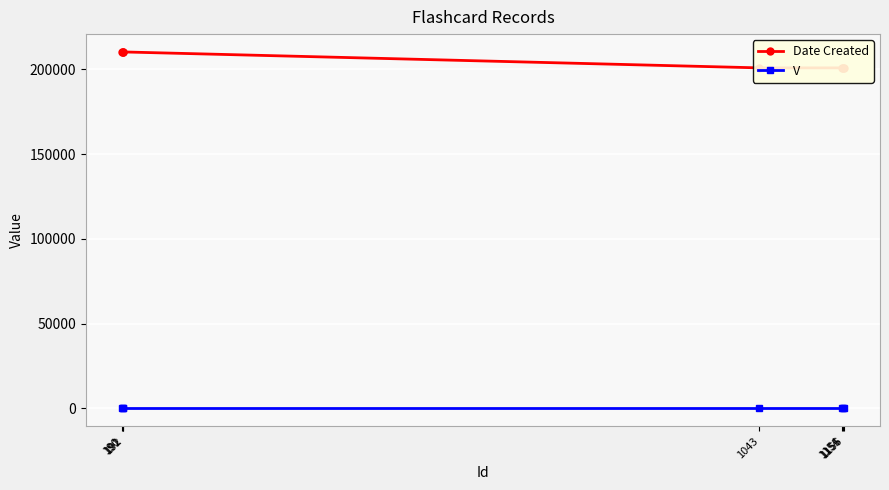

At which label is V closest to 1?

190